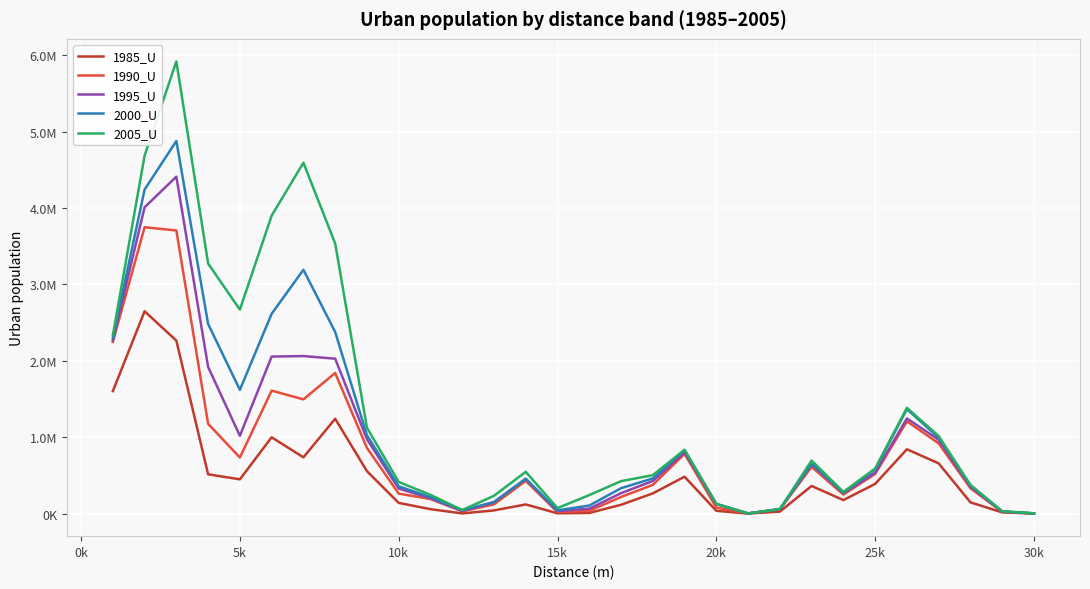

Reading left to right, what are all the values shown in this chart?

1985_U: 1602472	2648289	2263649	513915	448167	998462	736154	1240884	555141	139452	57400	2070	41074	119364	3045	8462	114893	264003	482405	36006	0	25239	361107	176533	387837	841562	657122	146752	15173	763
1990_U: 2247360	3748912	3706333	1174790	733564	1609218	1495076	1840761	859477	261004	190578	29455	120621	427598	18465	36236	217028	375480	781580	78026	760	54521	611388	249144	518284	1207148	919070	331650	22149	1524
1995_U: 2267907	4009561	4410935	1919814	1018030	2055134	2061889	2027666	973819	327228	200539	34705	147990	454211	32173	63656	266832	425847	802521	124503	760	58324	646439	270281	532073	1245517	966227	349718	25200	1524
2000_U: 2293555	4242041	4878101	2481911	1619523	2615514	3191860	2377924	1026430	356500	215761	43834	150355	455648	42097	104760	331767	460033	831267	126022	2279	58324	651000	271805	575953	1367534	993596	368707	28995	3042
2005_U: 2333213	4686045	5919303	3273735	2670227	3900364	4593212	3536264	1123957	413589	245208	45354	232623	546025	71370	241812	424193	502833	835148	126022	2278	58325	693591	283224	589631	1384381	1014818	375567	29757	3042